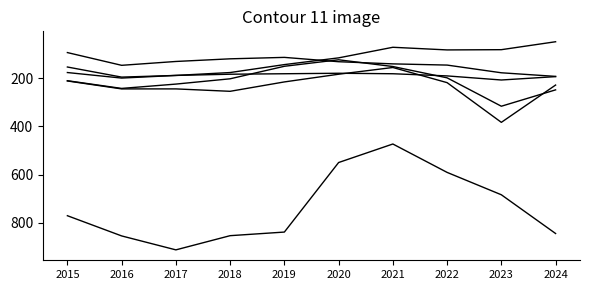

How many lines are shown in the chart?

6